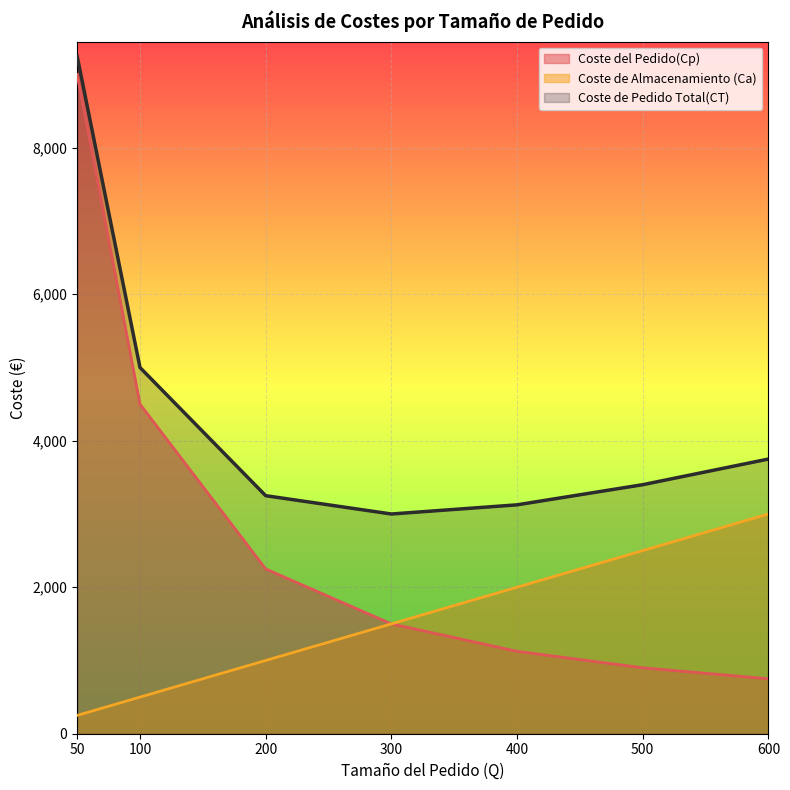

Between 200 and 500, which series saw the biggest shift?

Coste de Almacenamiento (Ca)